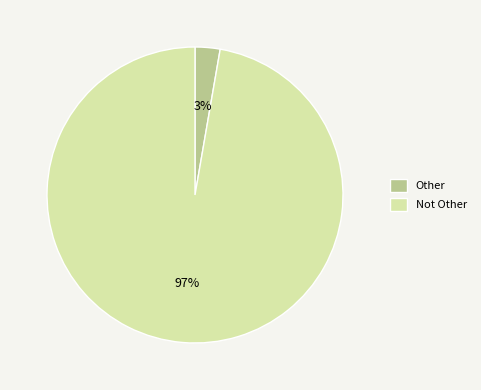

How many slices are in this pie chart?

2